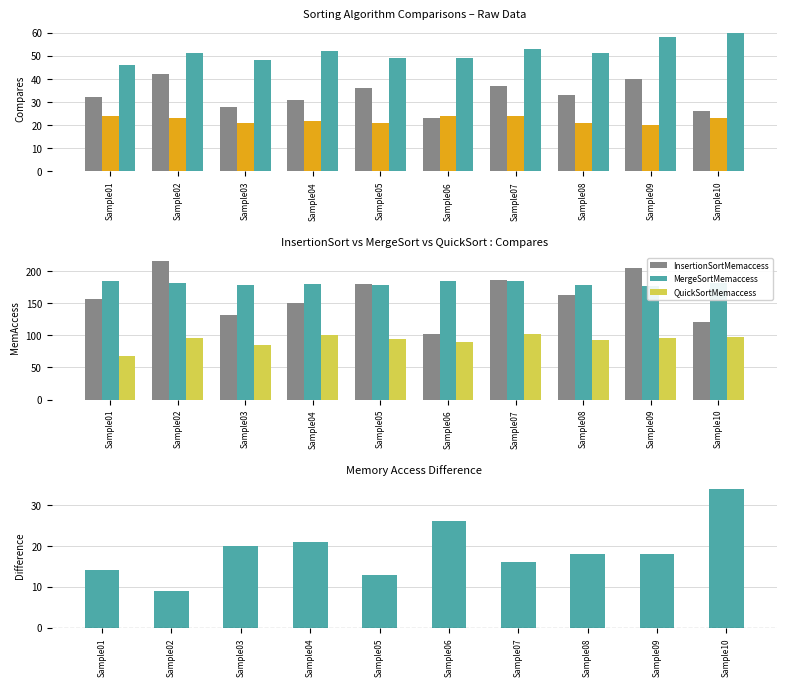

The MergeSortMemaccess series shows 281 at Sample08. True or false?

False